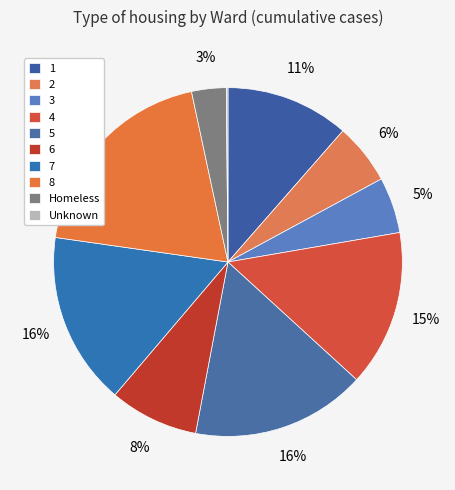

Is the sum of 6 and 3 greater than half?

No